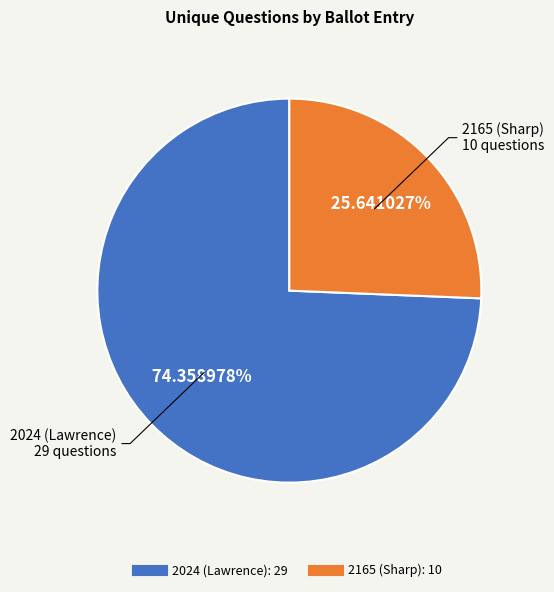

Which category has the smallest portion of the pie?

2165 (Sharp)